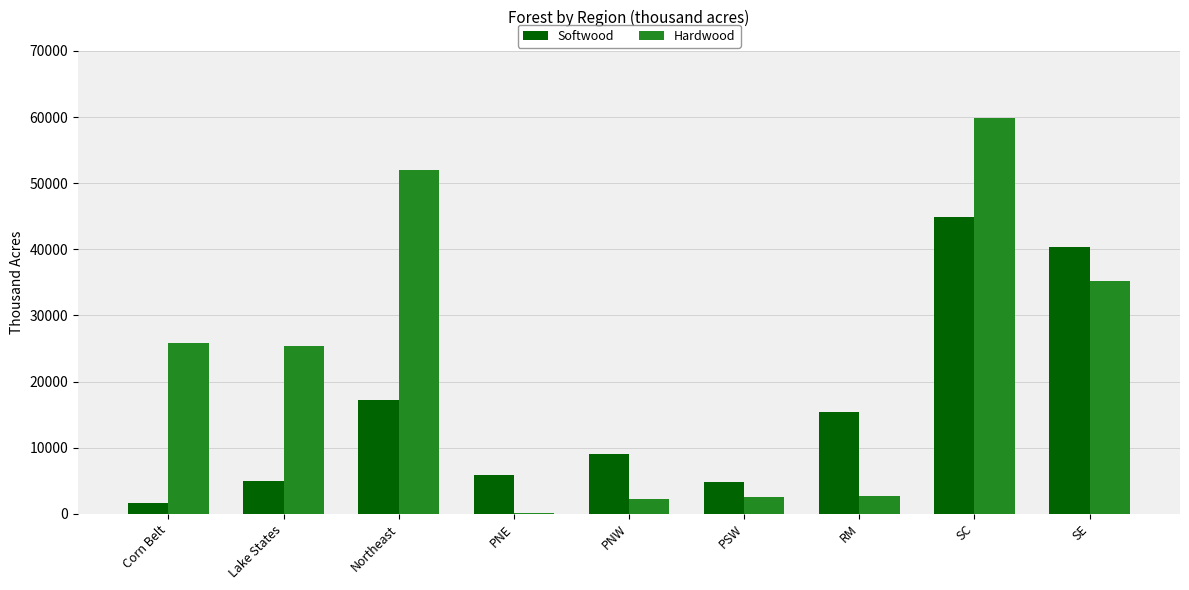

Which series changed the most between Corn Belt and SC?

Softwood